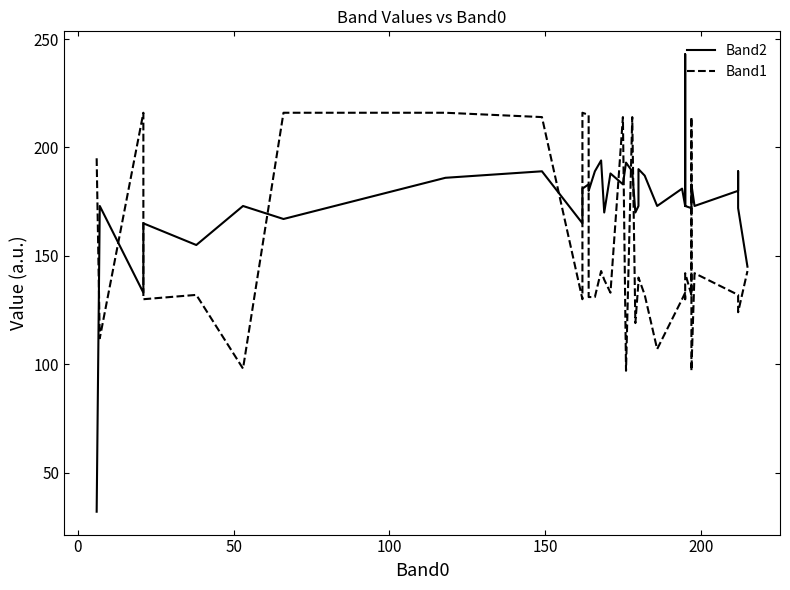

What is the highest value of the Band2 series?

243